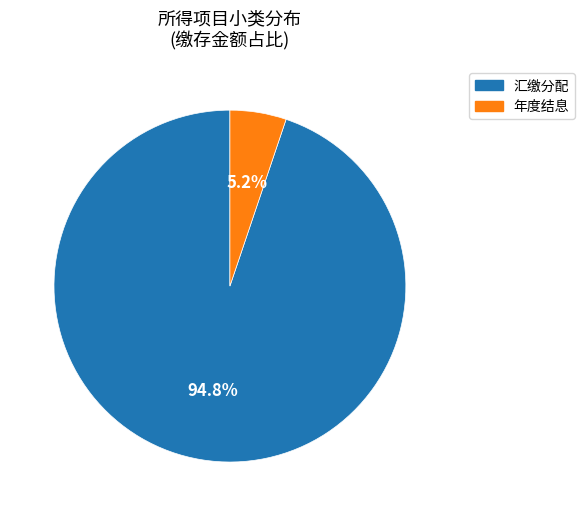

Rank the categories by value from highest to lowest.

汇缴分配, 年度结息